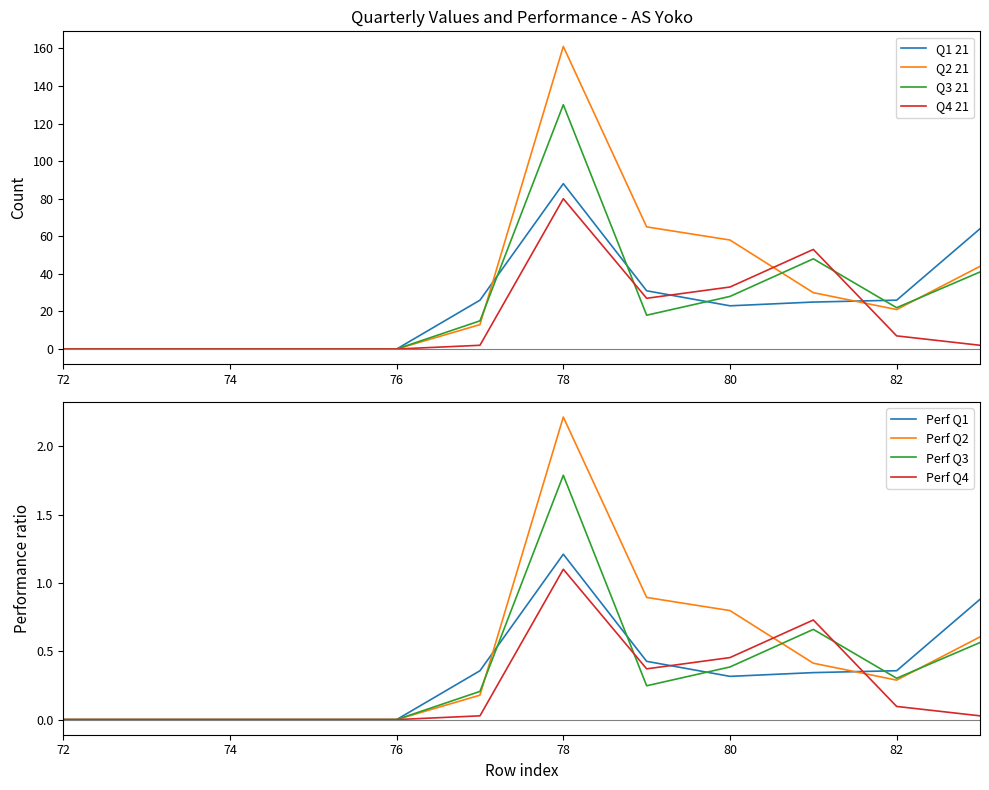

True or false: Q3 21 has a value of 0 at 72.

True